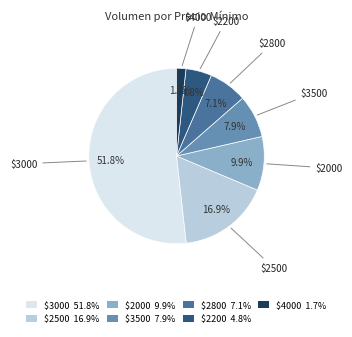

Does any single category account for the majority?

Yes